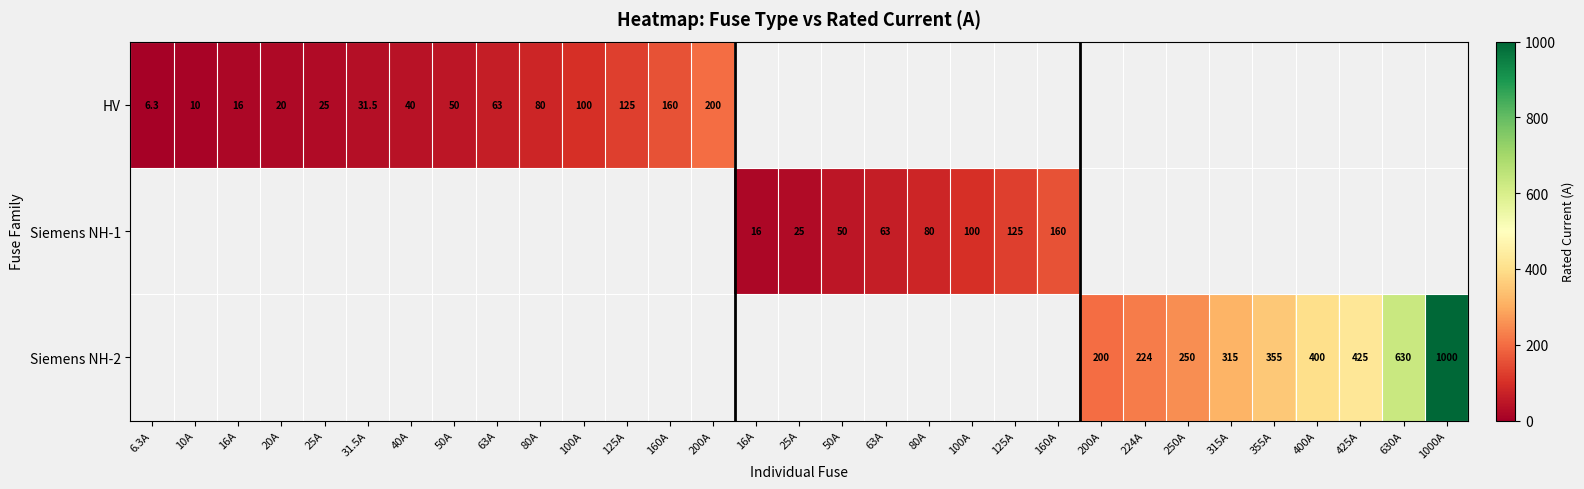

What is the maximum value shown in the chart?

1000.0